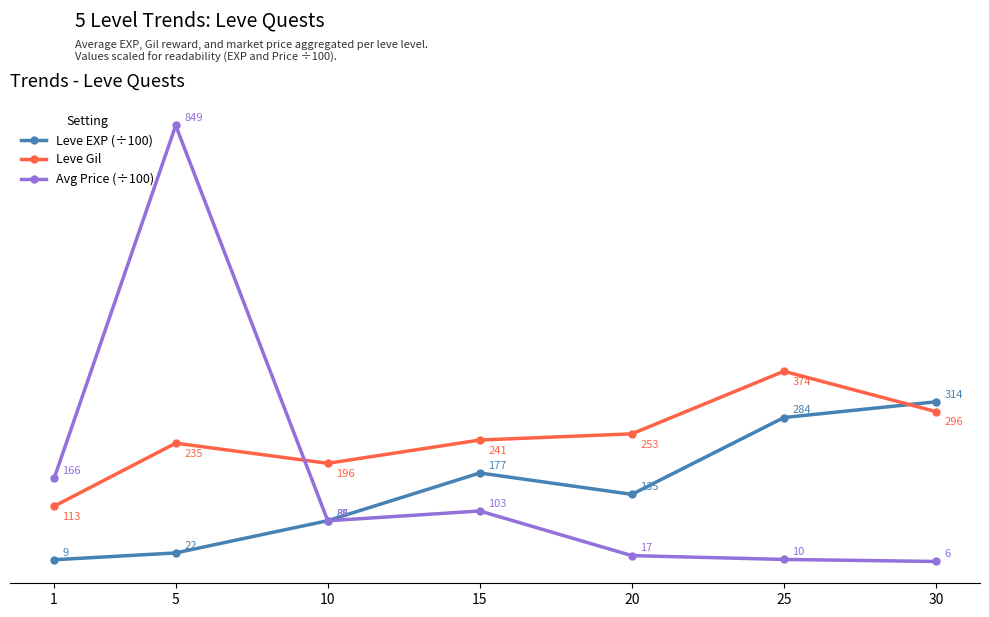

True or false: Leve EXP (÷100) has a value of 136.0 at 20.

True